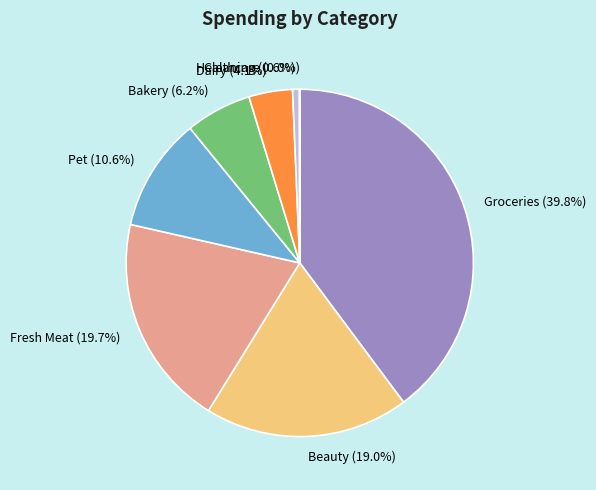

What percentage is the Dairy slice, to the nearest percent?

4%